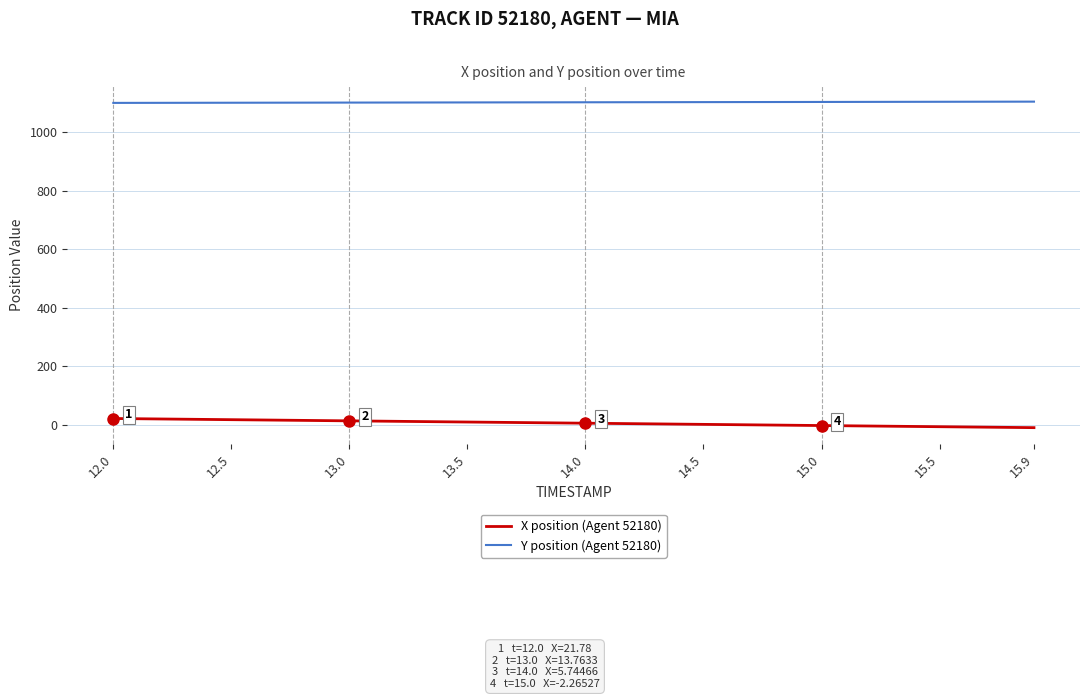

What is the greatest value displayed?

1104.4